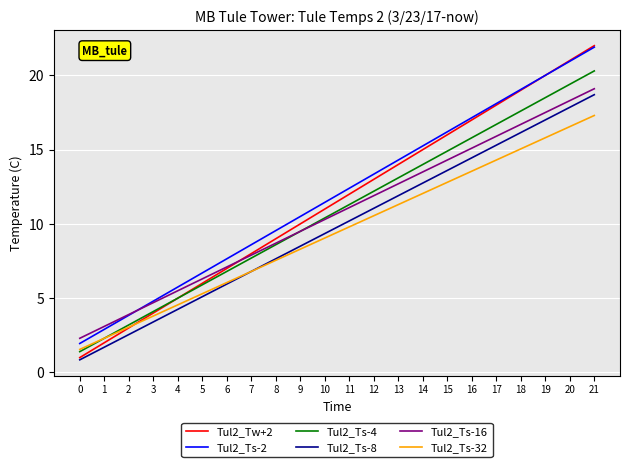

The value of Tul2_Ts-2 at 16 is 17.1. True or false?

True